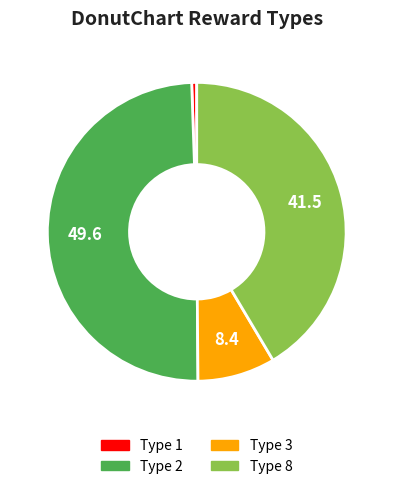

Is it true that Type 8 is 41% of the pie?

True